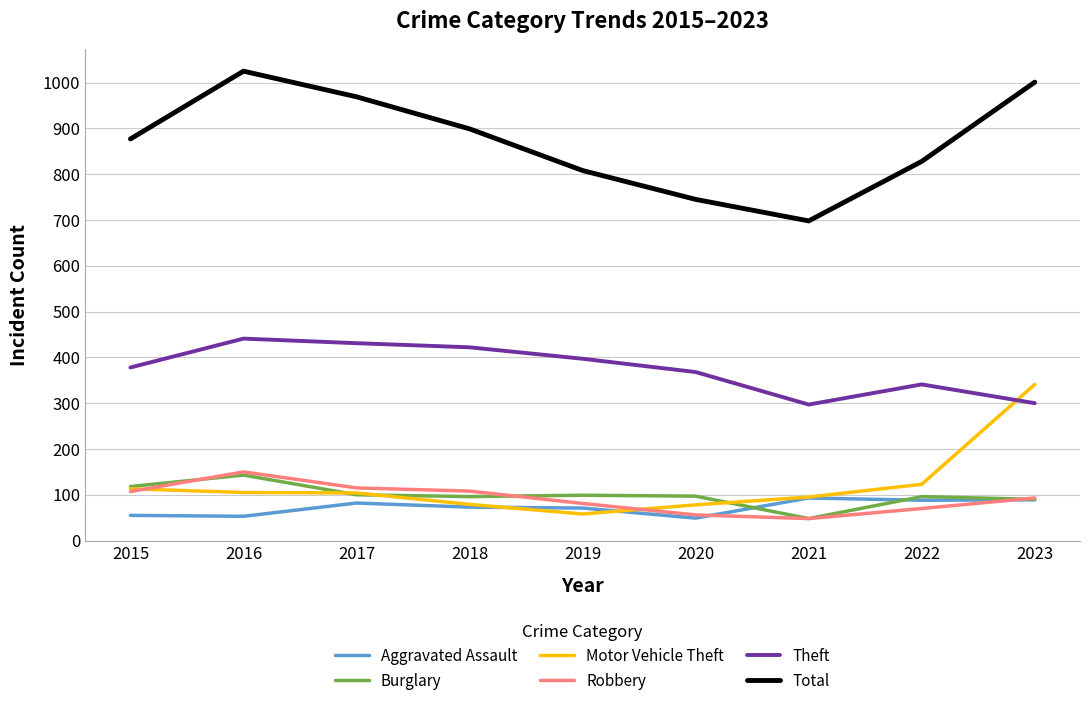

Is the value of Theft at 2018 greater than the value of Burglary at 2021?

Yes